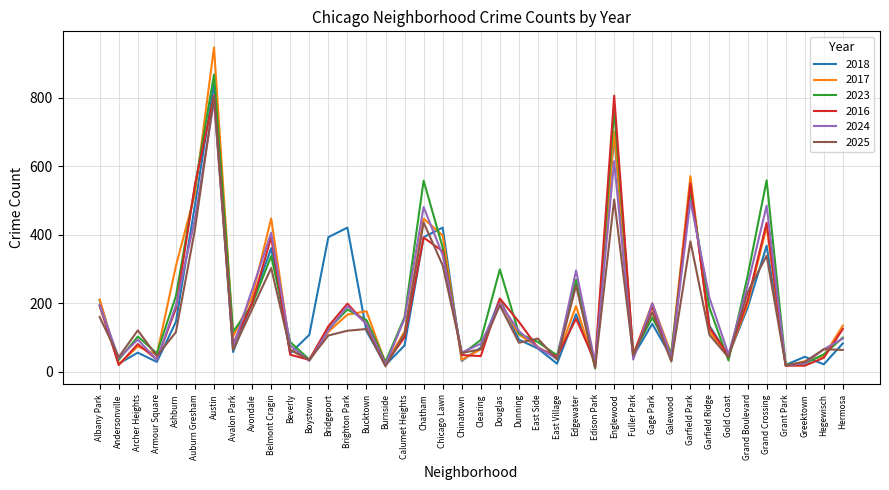

Which series has the widest spread of values?

2017